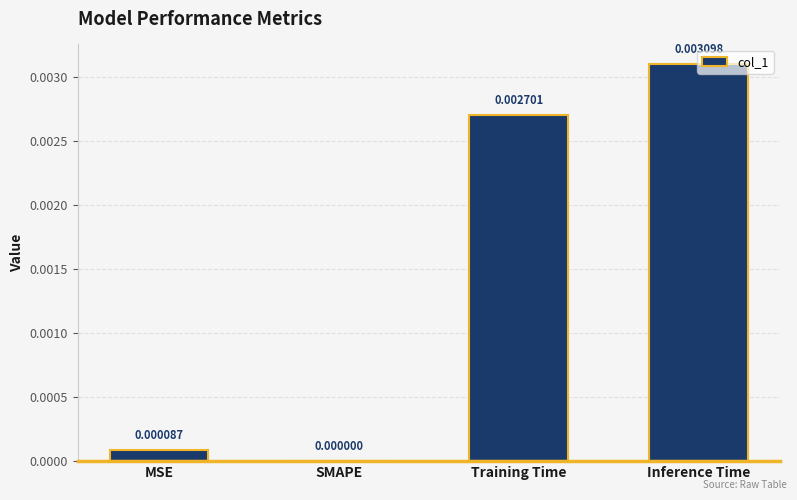

At which category does the chart reach its peak across all series?

Inference Time